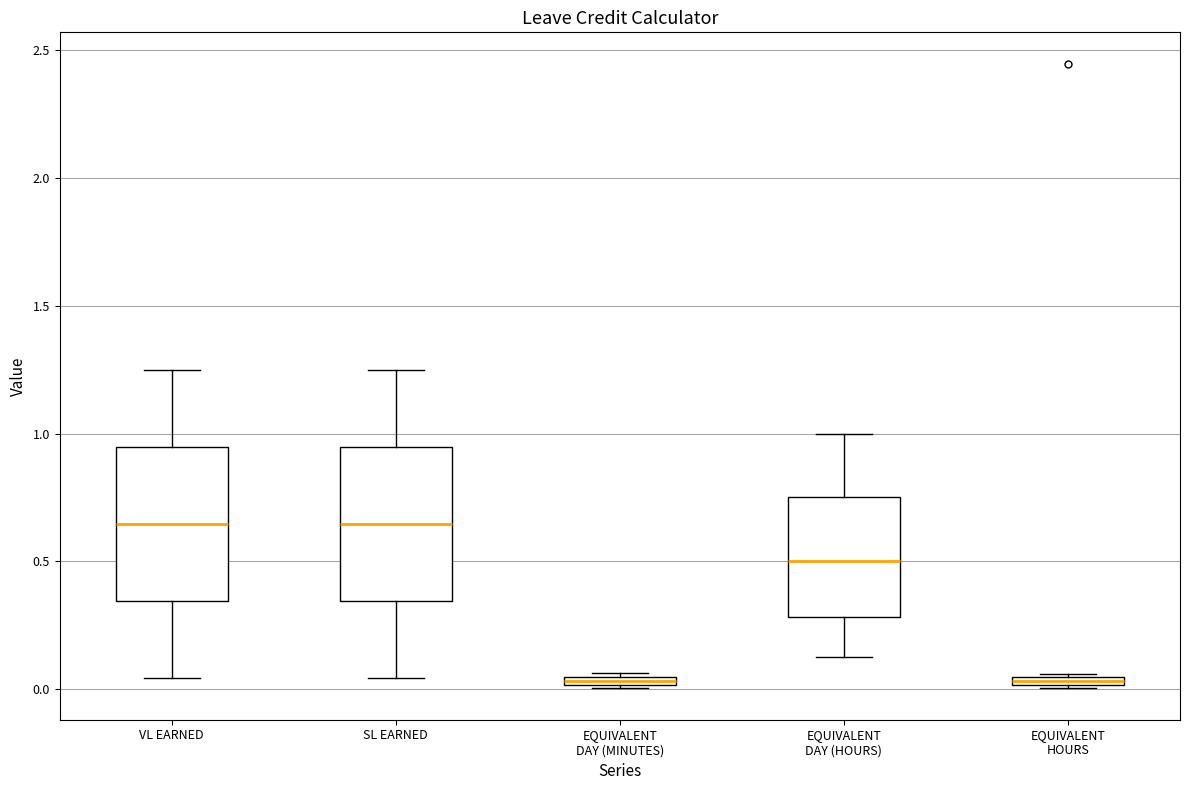

Where is the lower edge of the box for EQUIVALENT HOURS on the y-axis? The values are not printed on the chart, so give them approximately, as read against the axis.

0.00